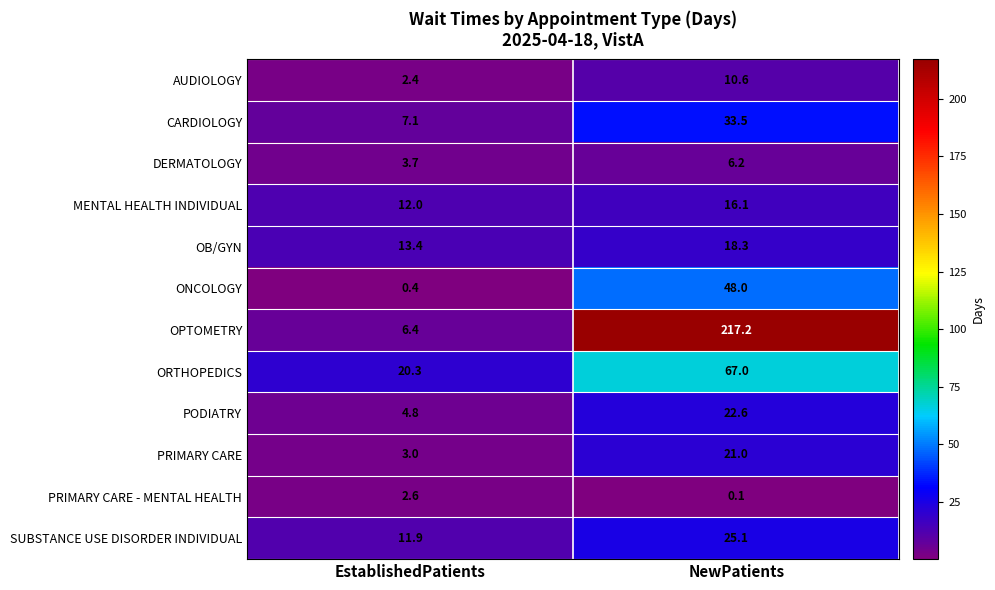

The value of MENTAL HEALTH INDIVIDUAL at EstablishedPatients is 12.0. True or false?

True